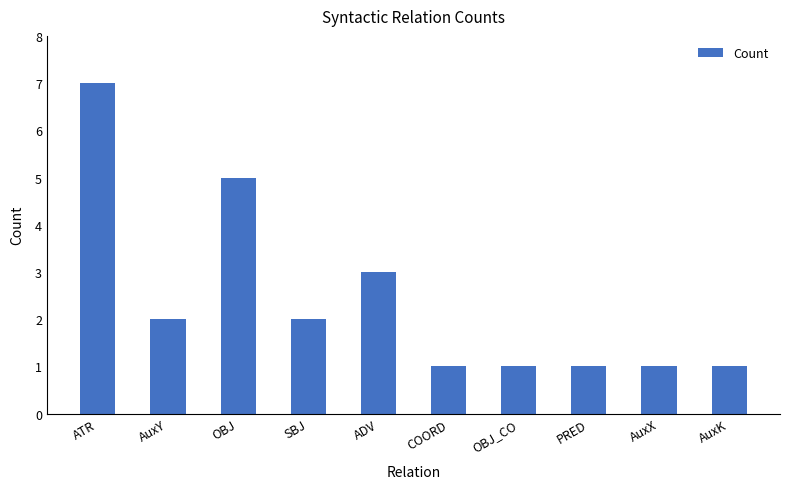

What is the sum of the values at AuxY and AuxX?

3